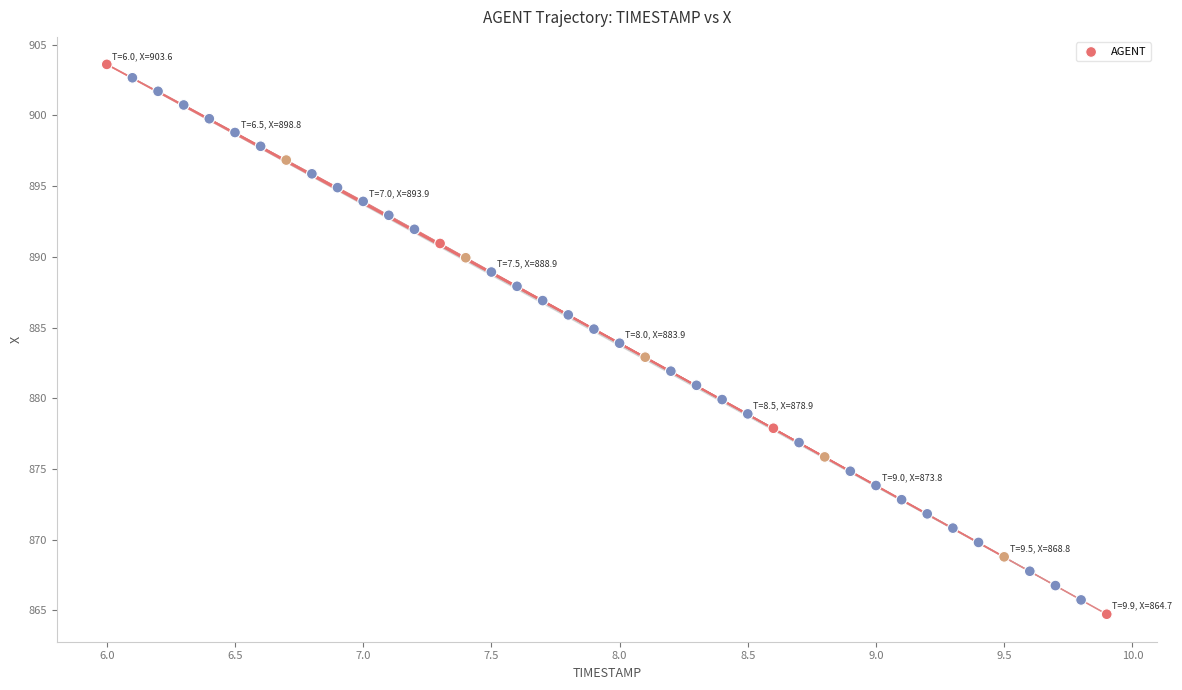

What is the range of Y values (max minus min)?

38.9